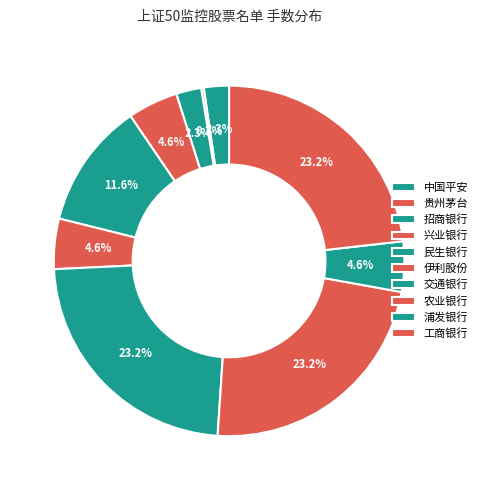

Which category has the biggest portion of the pie?

交通银行